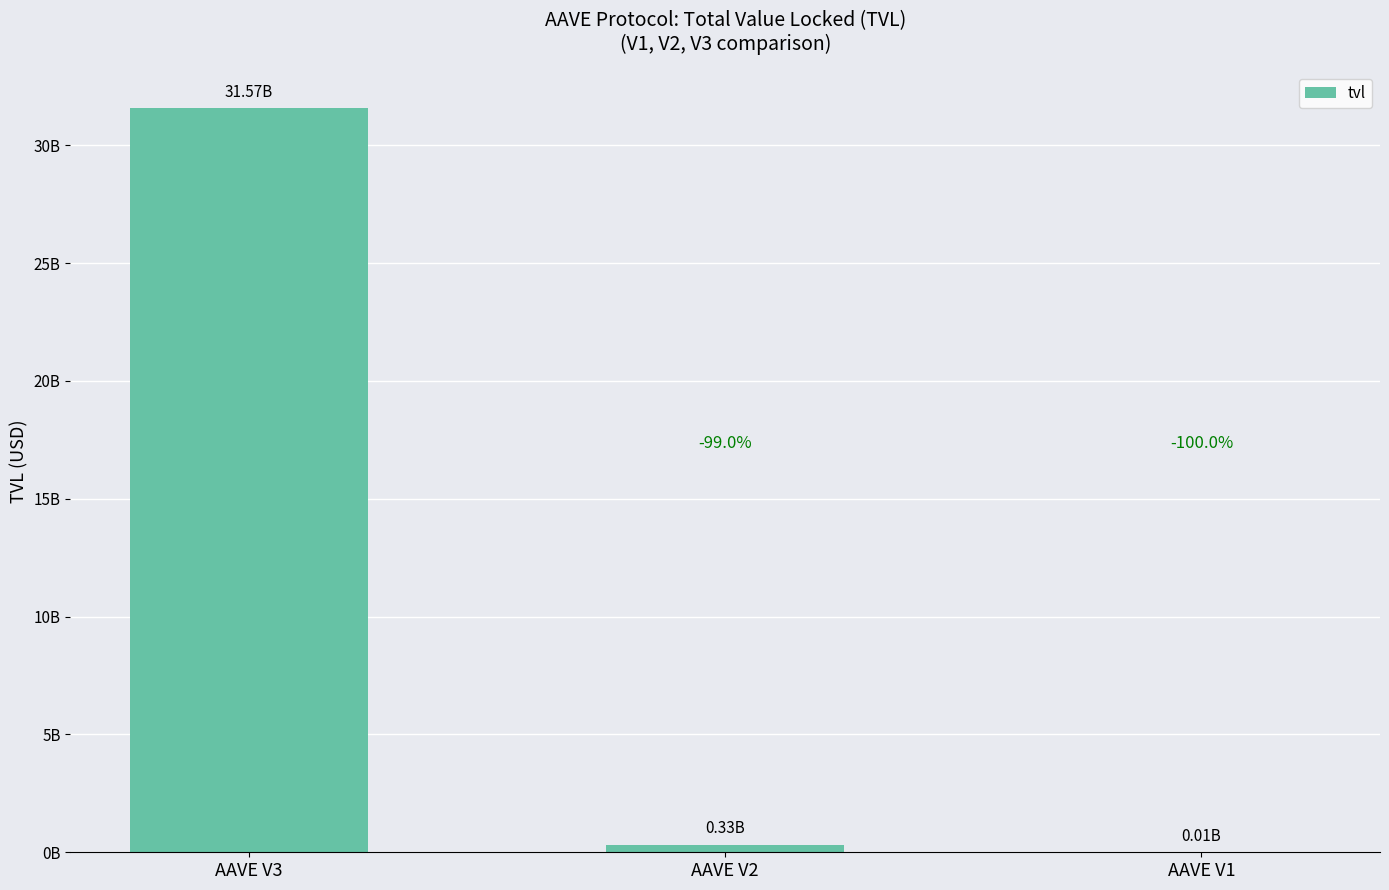

The value at AAVE V1 is 13933998.6. True or false?

True